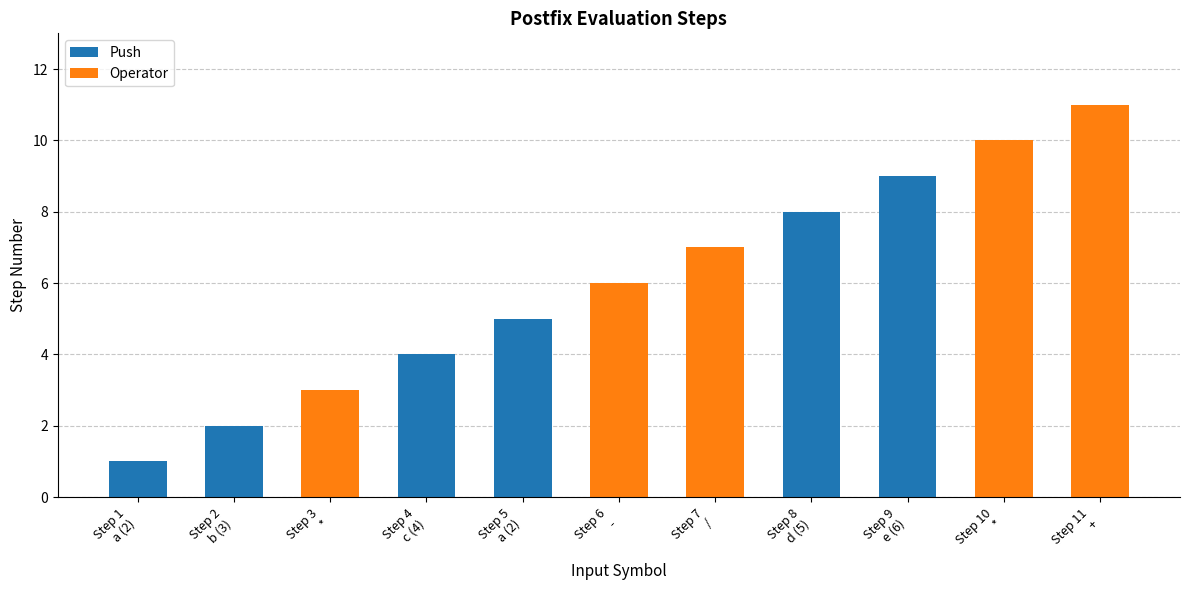

List the labels in order of Push value, largest first.

Step 9
e (6), Step 8
d (5), Step 5
a (2), Step 4
c (4), Step 2
b (3), Step 1
a (2), Step 3
*, Step 6
-, Step 7
/, Step 10
*, Step 11
+